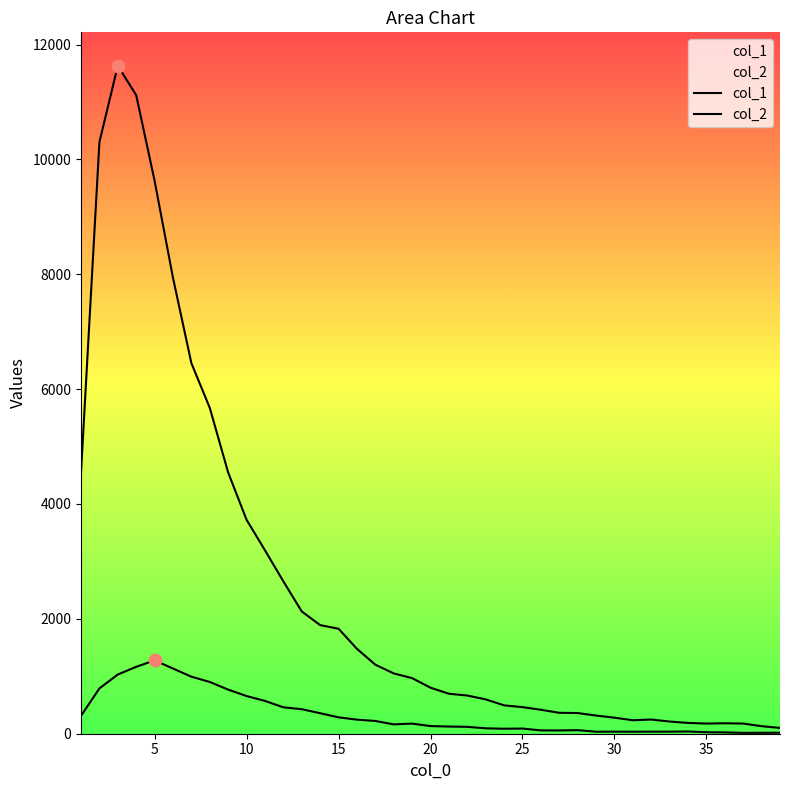

Which series has the largest total across all categories?

col_1